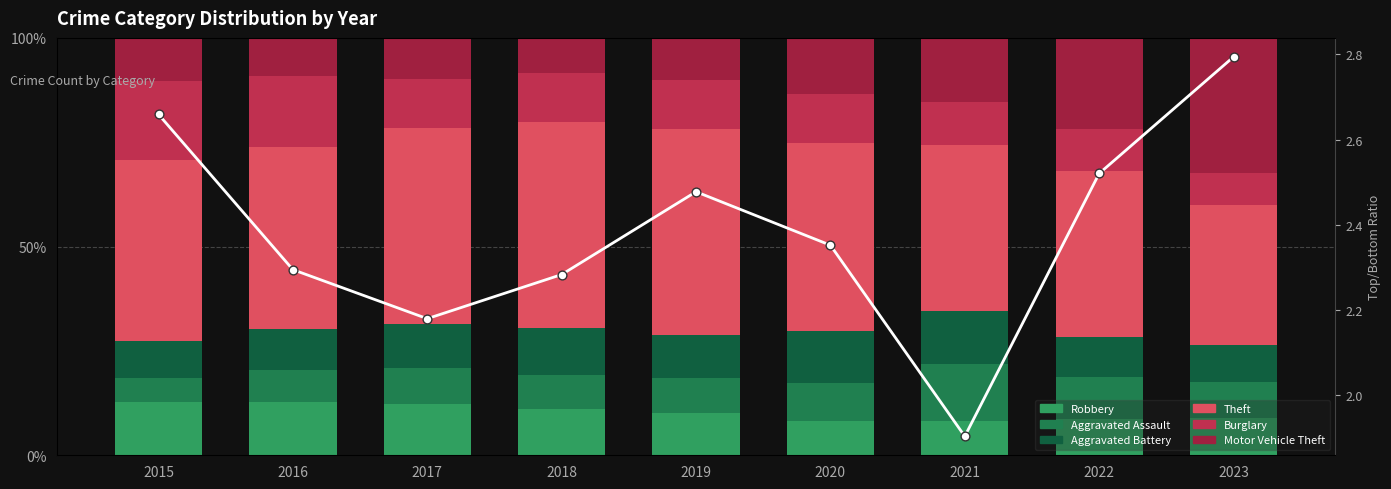

Which series has the largest total across all categories?

Theft